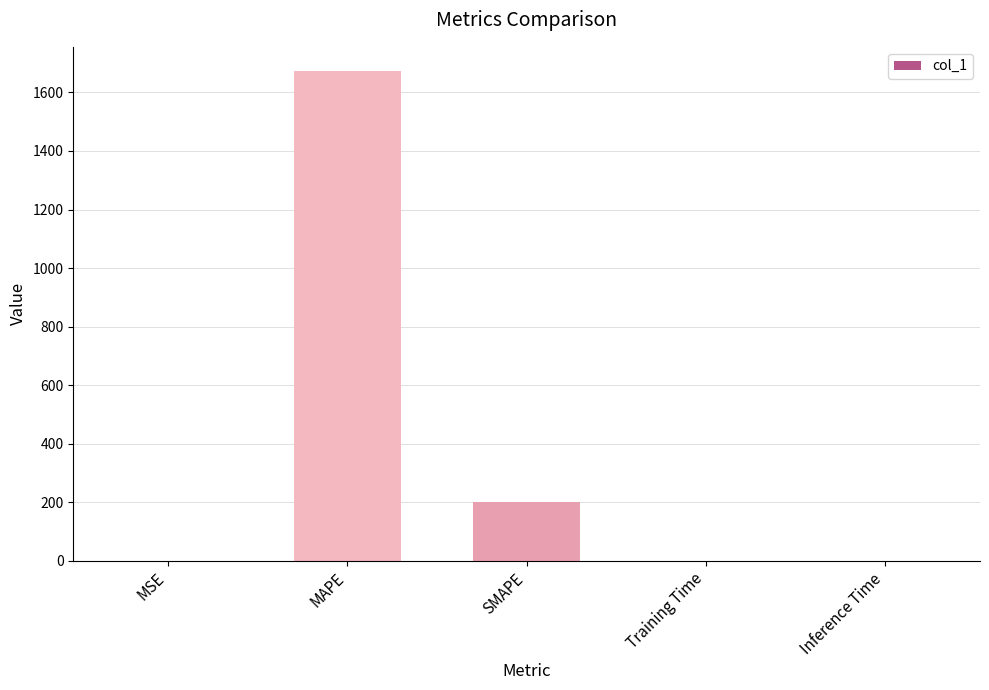

Where is the data nearest to the value 836?

SMAPE